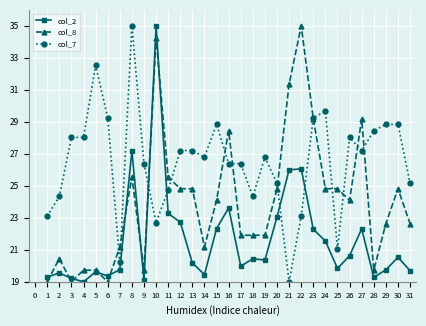

Rank the series by their average value, from highest to lowest.

col_7, col_8, col_2